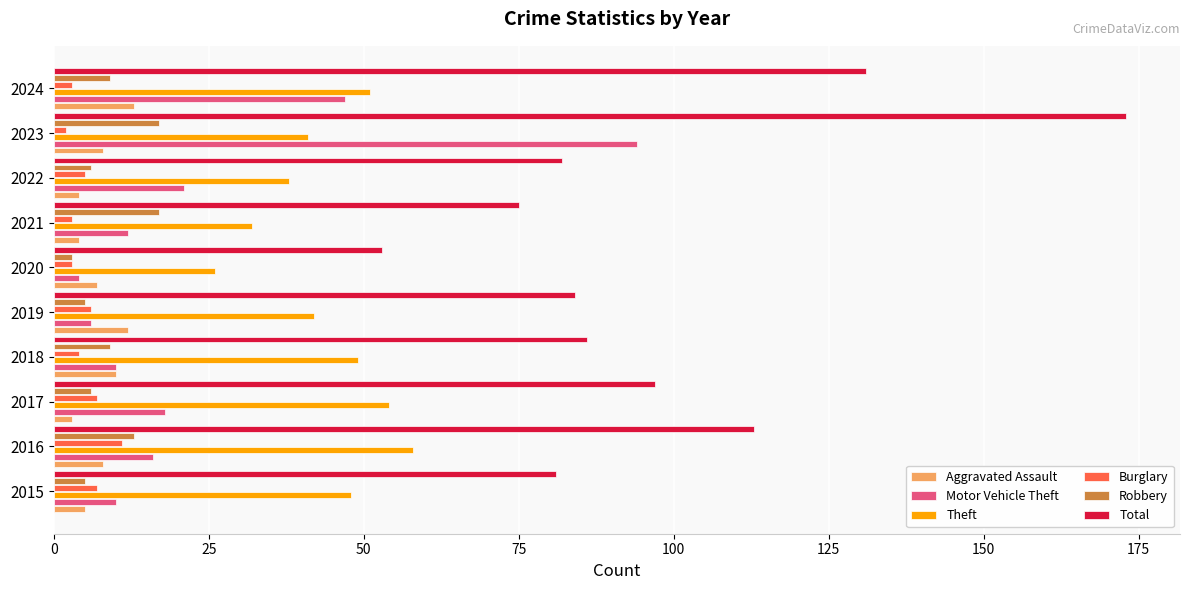

What is the average value of the Theft series?

44